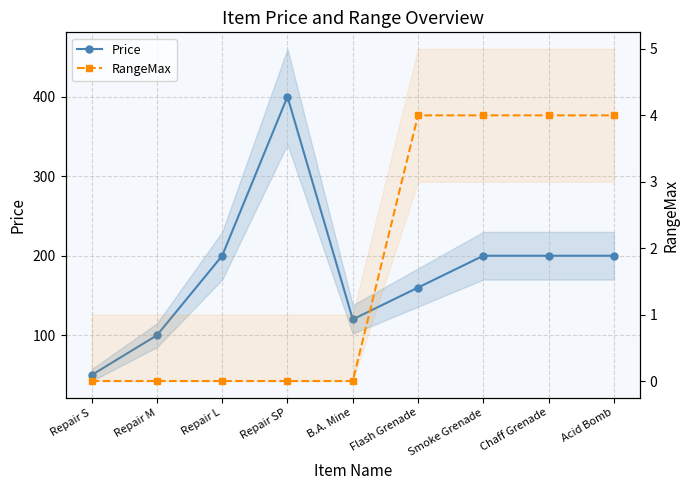

What is the sum of the Price values at Repair SP and Repair M?

500